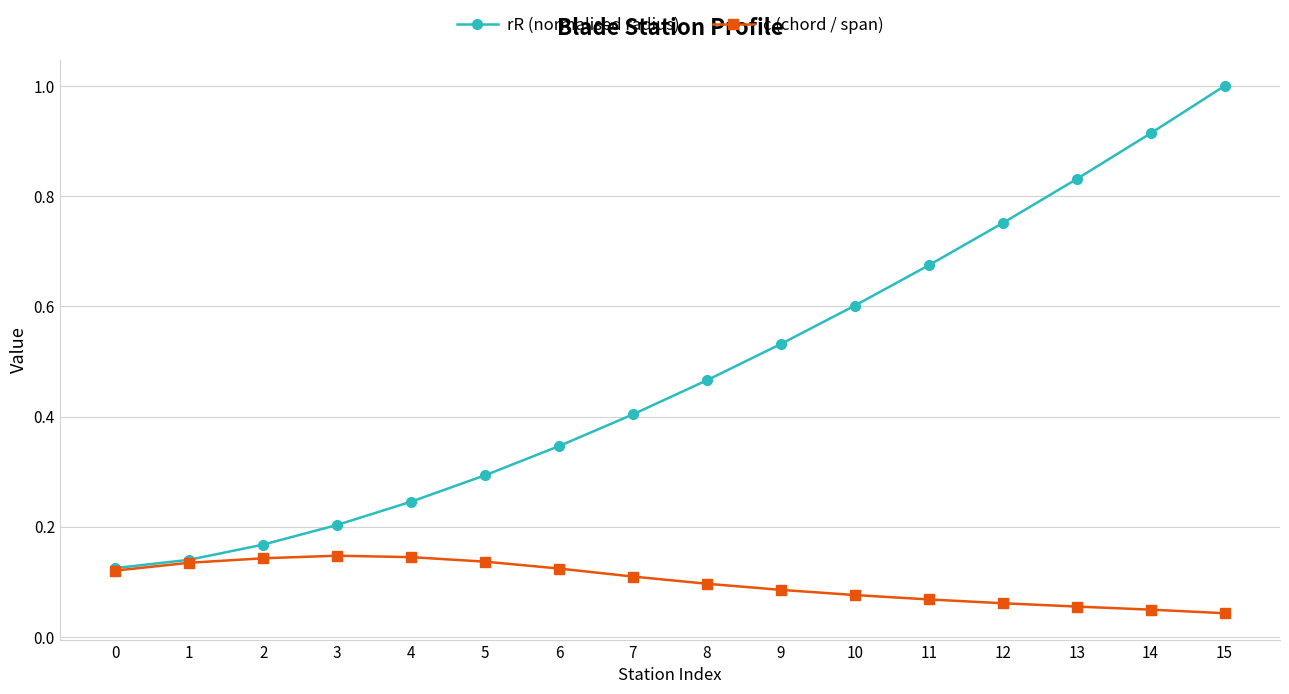

True or false: rR (normalised radius) has a value of 0.5 at 6.

False